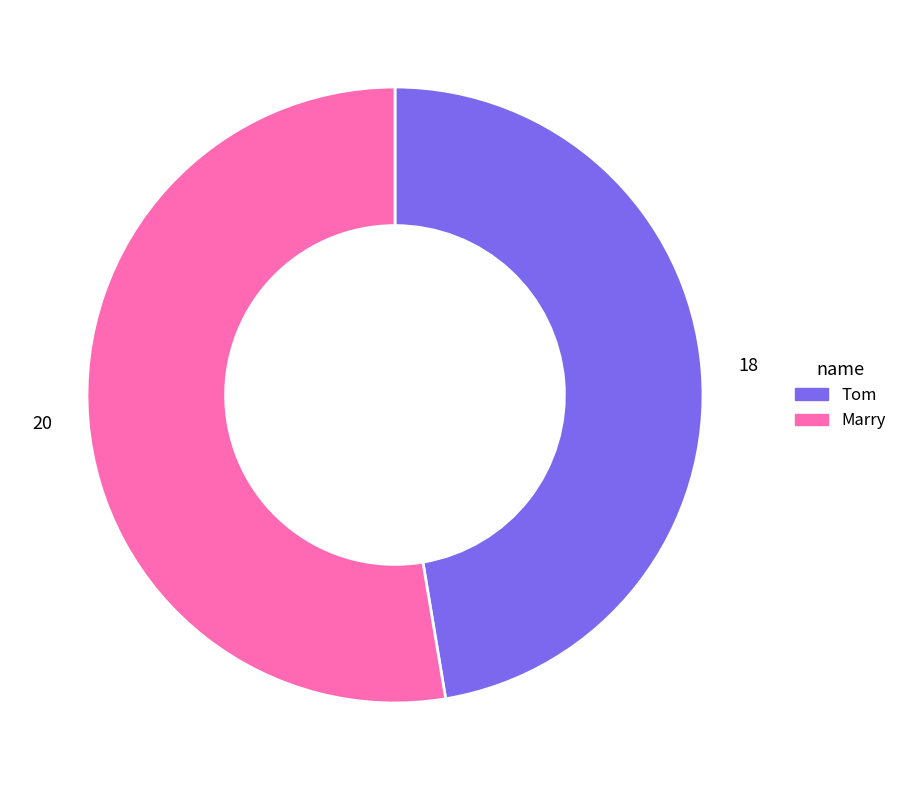

What is the ratio of the value at Tom to the value at Marry?

0.9